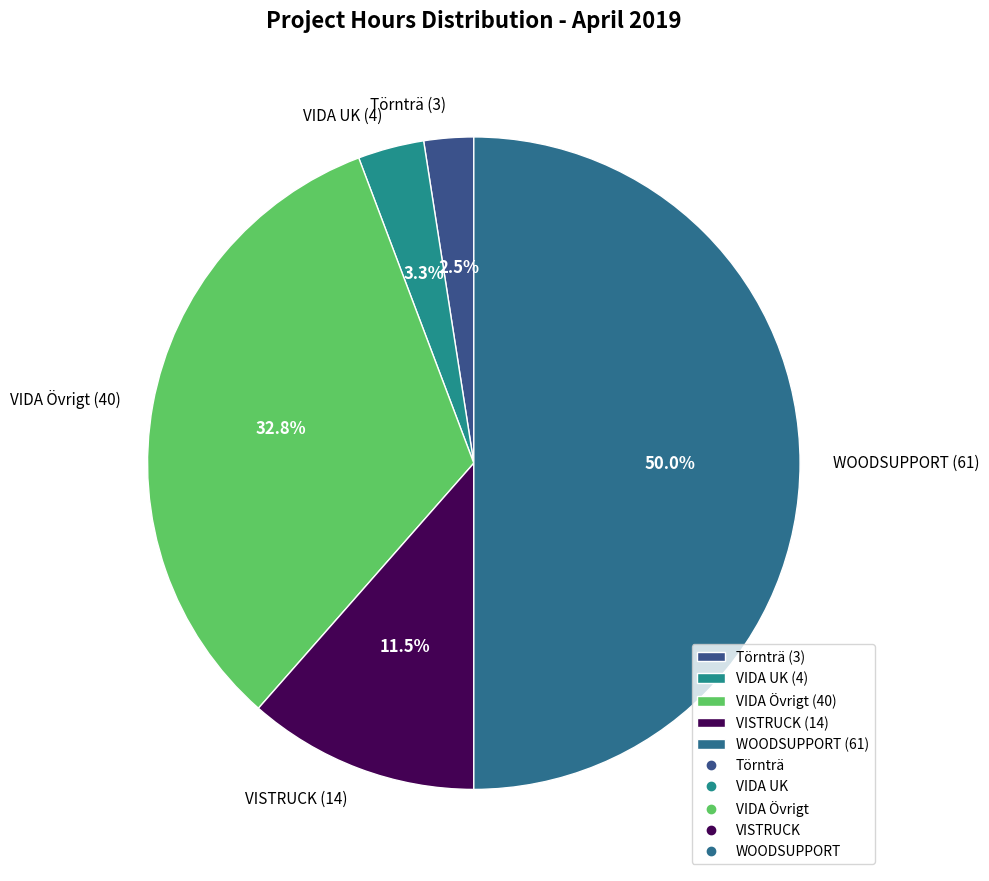

How many segments does this pie chart have?

5